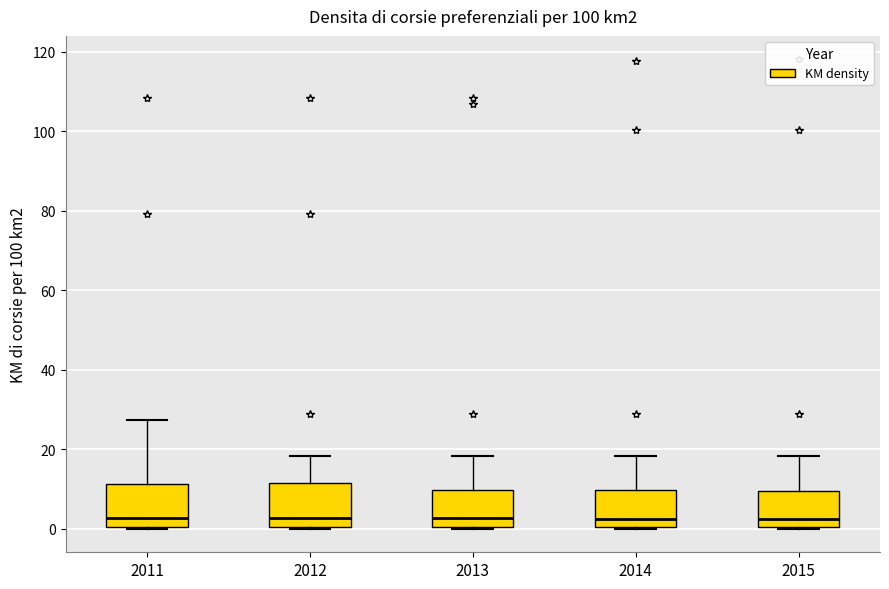

Reading left to right, read every box against the y-axis: the position of its median line, the range the box covers, and the ends of its whiskers. The values are not printed on the chart, so give them approximately, as read against the axis.

2011: median 2, box 0 to 12, whiskers 0 to 28
2012: median 2, box 0 to 12, whiskers 0 to 18
2013: median 2, box 0 to 10, whiskers 0 to 18
2014: median 2, box 0 to 10, whiskers 0 to 18
2015: median 2, box 0 to 10, whiskers 0 to 18